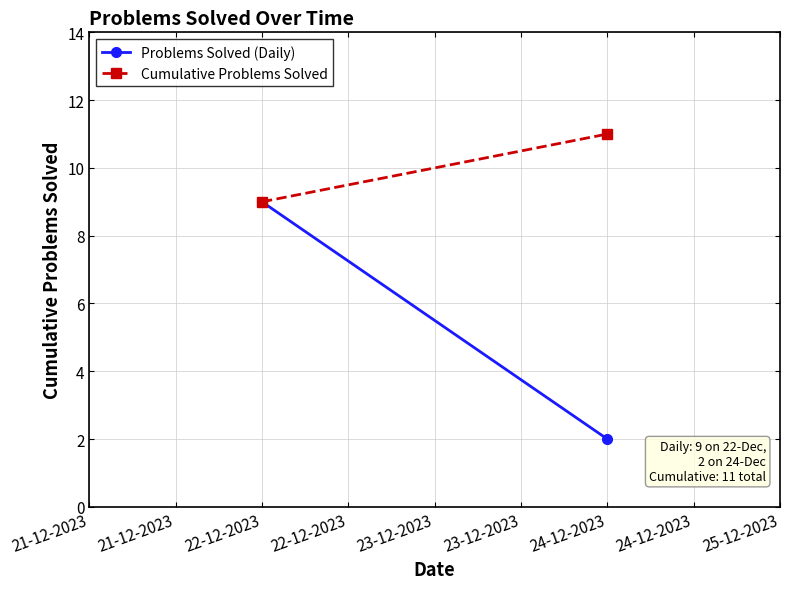

Which has a higher value, 22-12-2023 or 24-12-2023?

22-12-2023